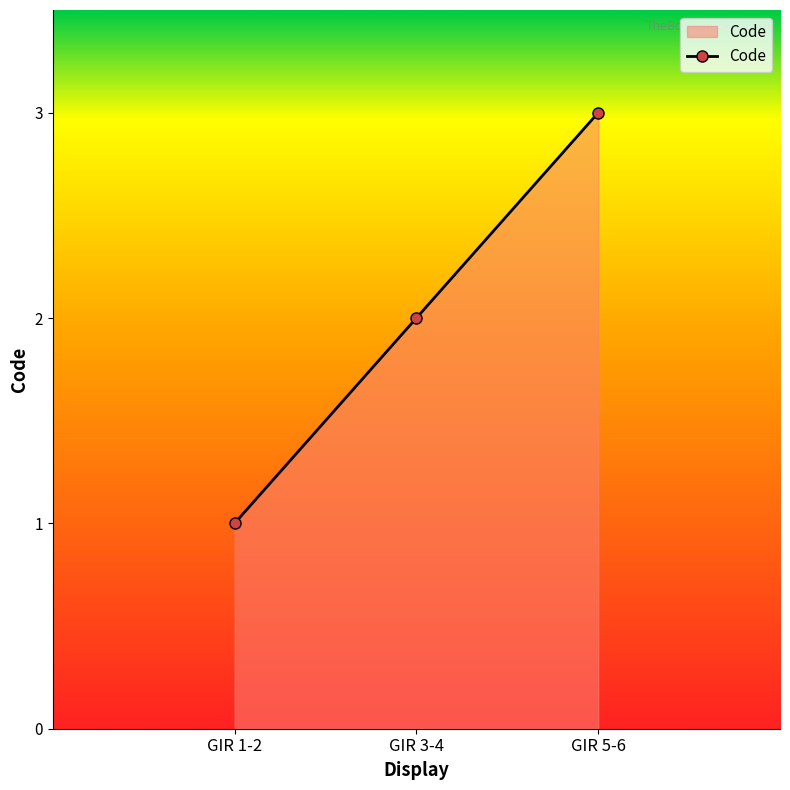

What is the ratio of the value at GIR 1-2 to the value at GIR 3-4?

0.5